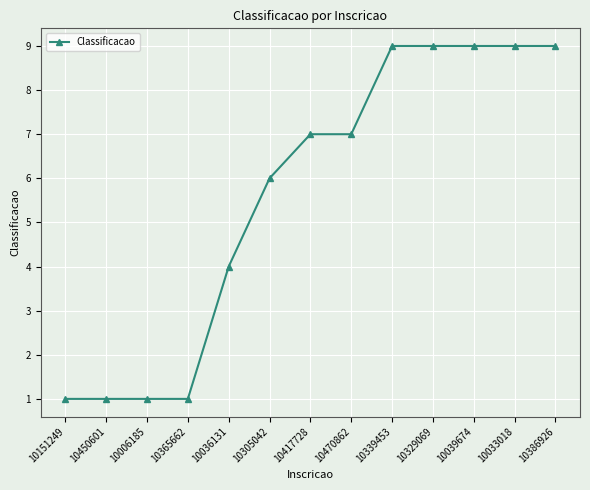

How many lines are shown in the chart?

1